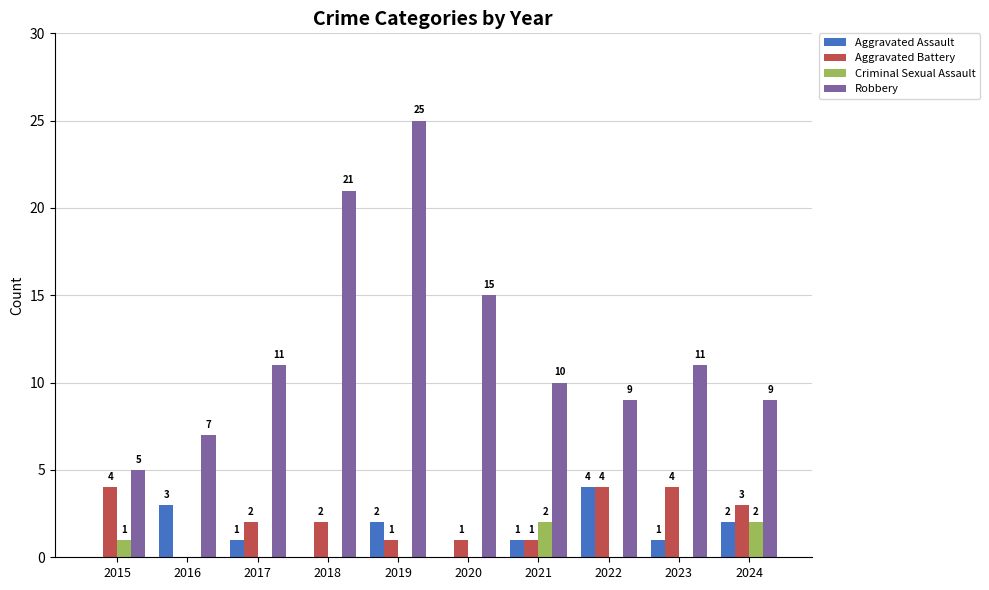

Count the number of categories in the chart.

10